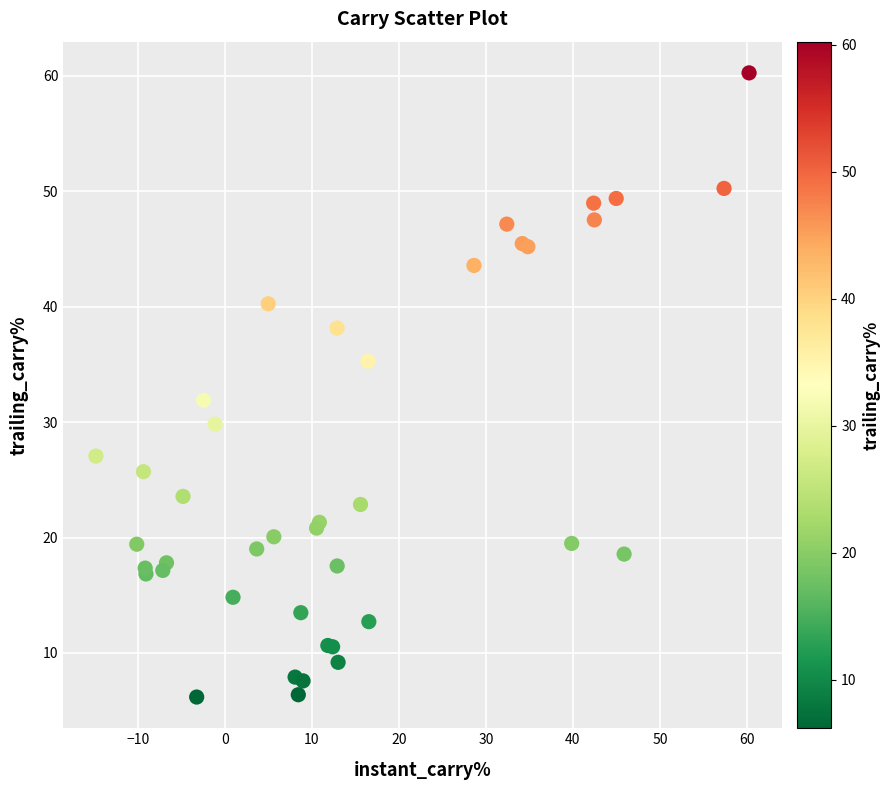

What Y value in the scatter plot is closest to 33?

31.9